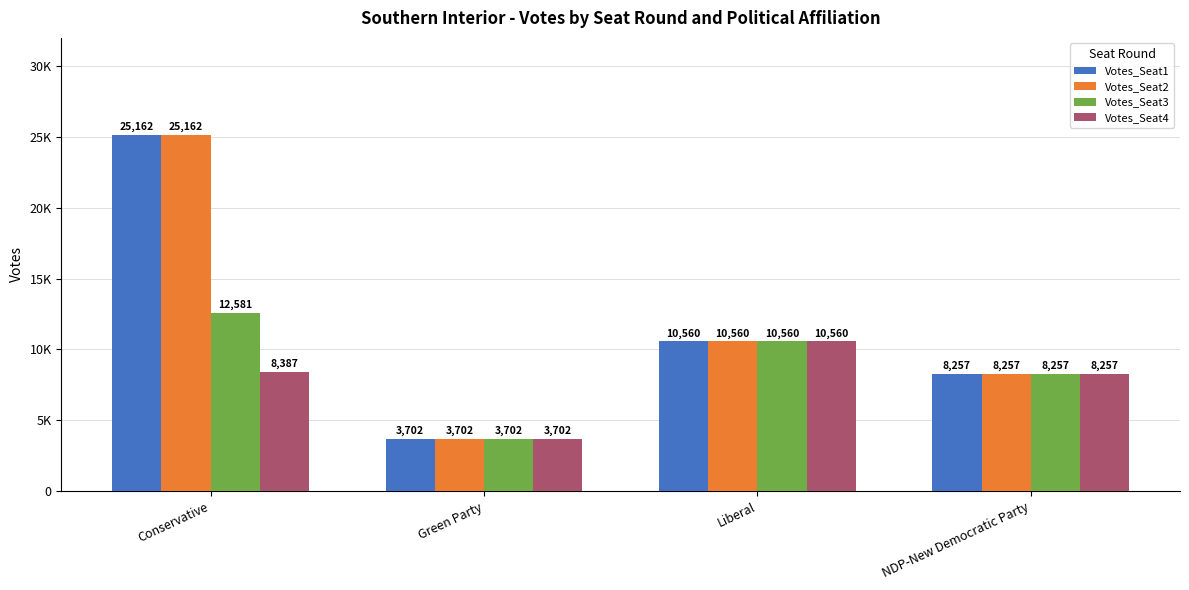

Where is Votes_Seat4 nearest to the value 7131?

NDP-New Democratic Party